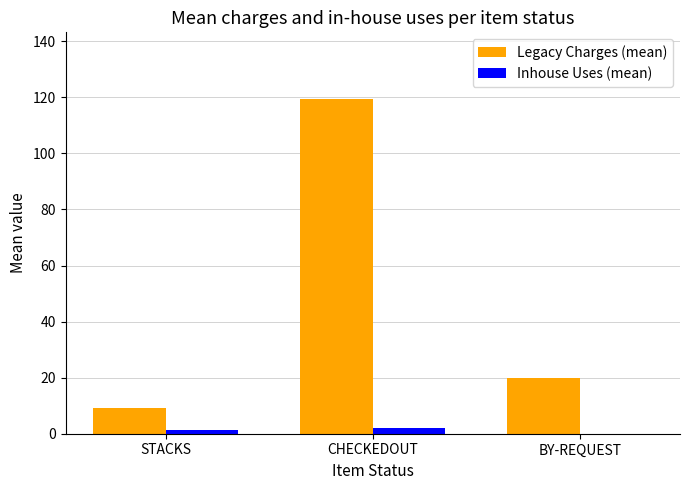

How many groups of bars are there?

3